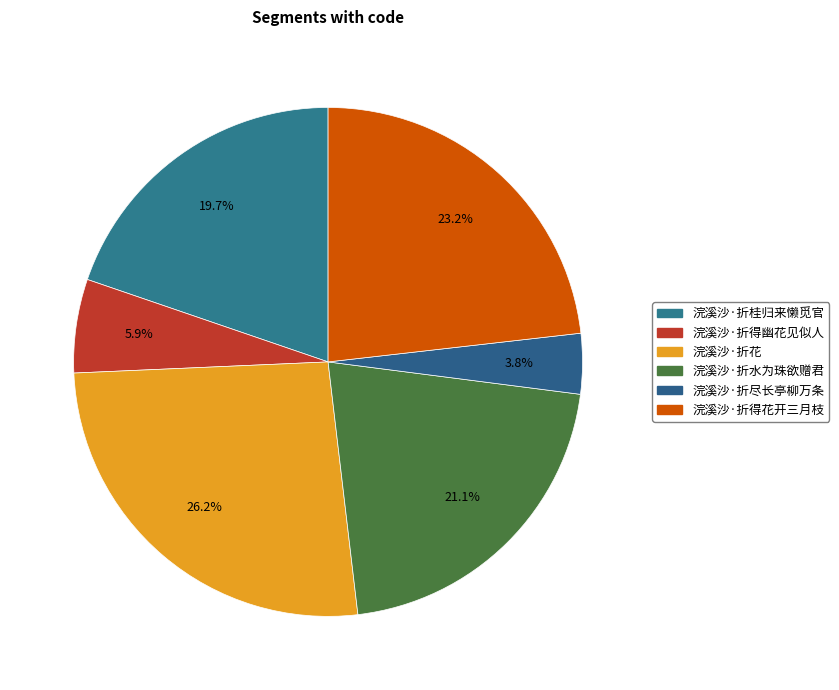

Count the number of slices in the pie.

6